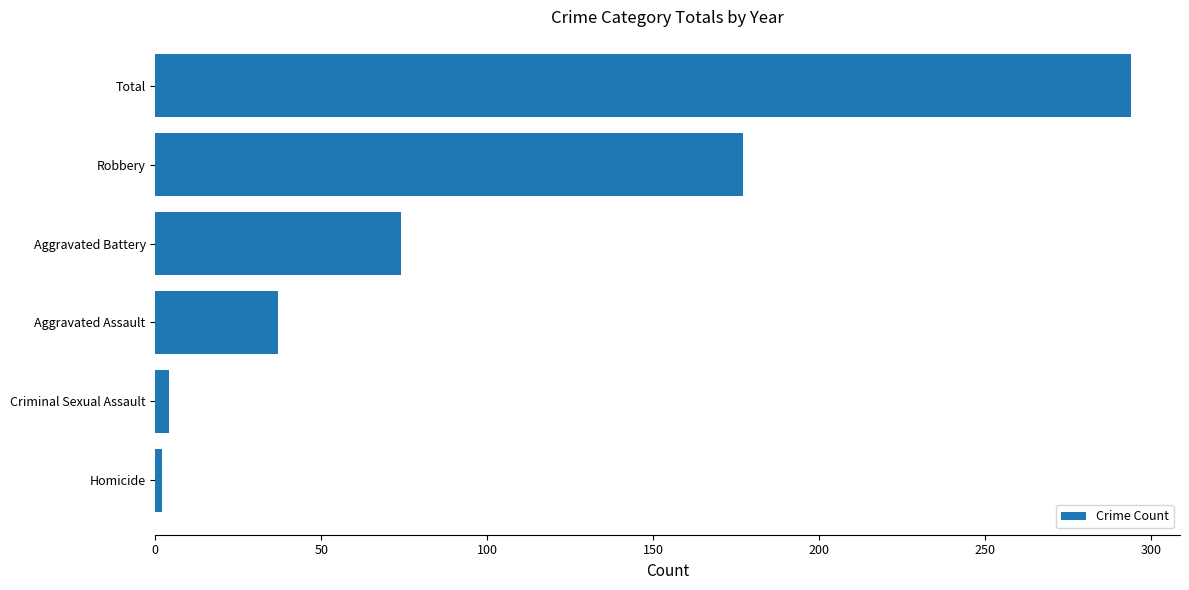

Where is the data nearest to the value 148?

Robbery